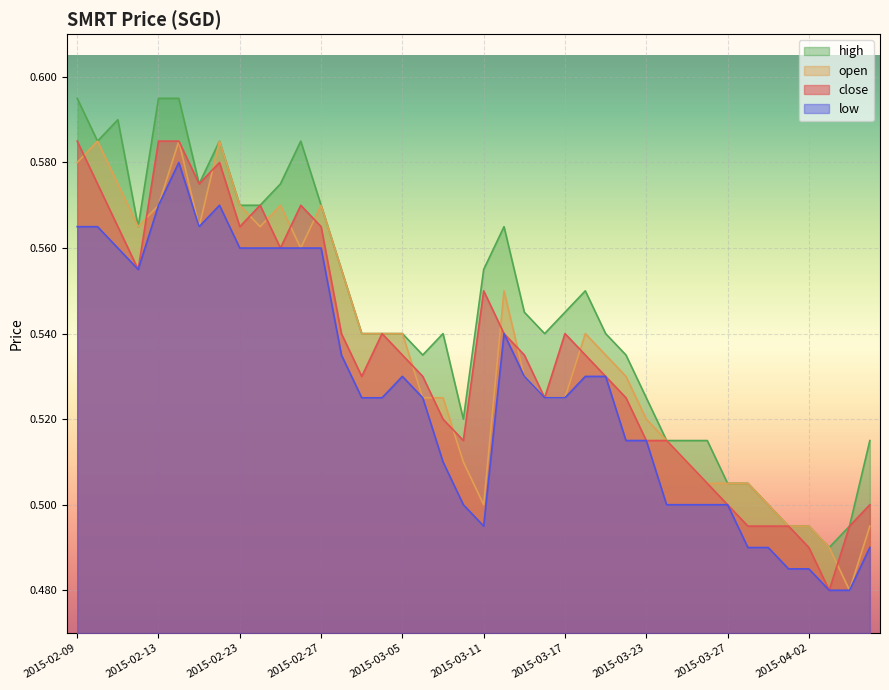

What is the total value across all series at 2015-02-12?

2.2